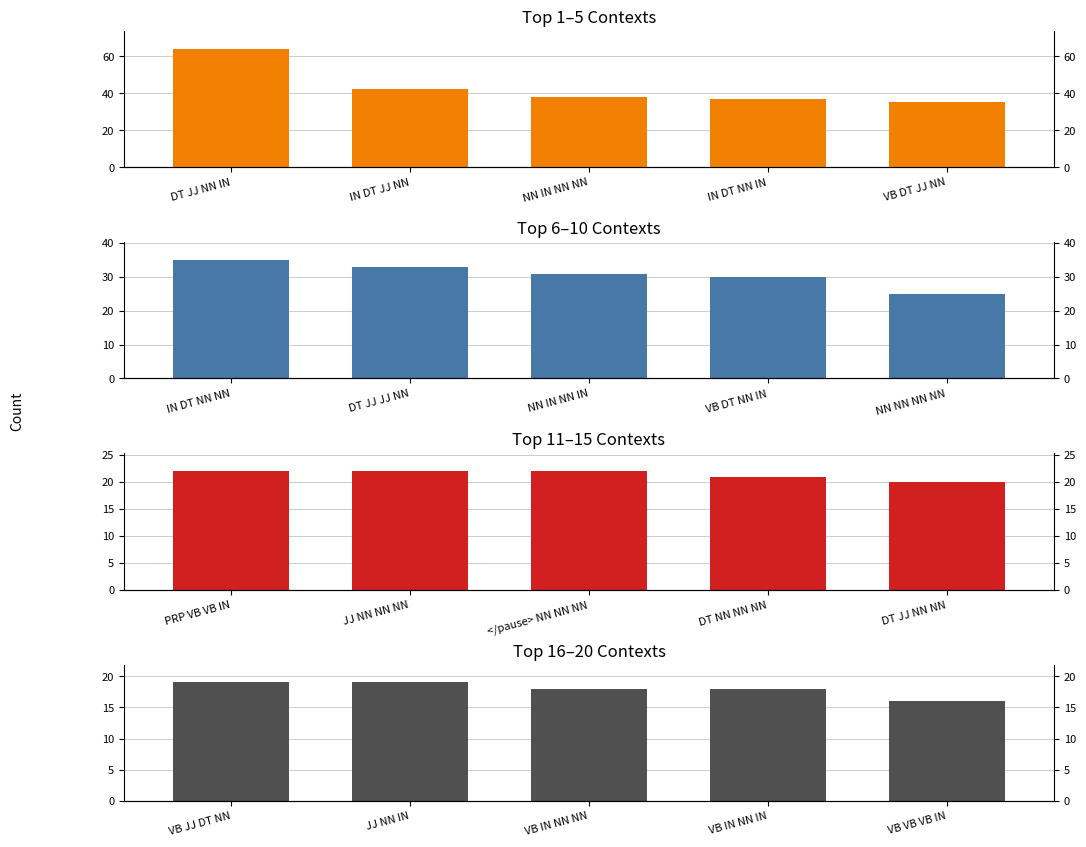

What is the label of the 2nd bar from the left?

IN DT JJ NN